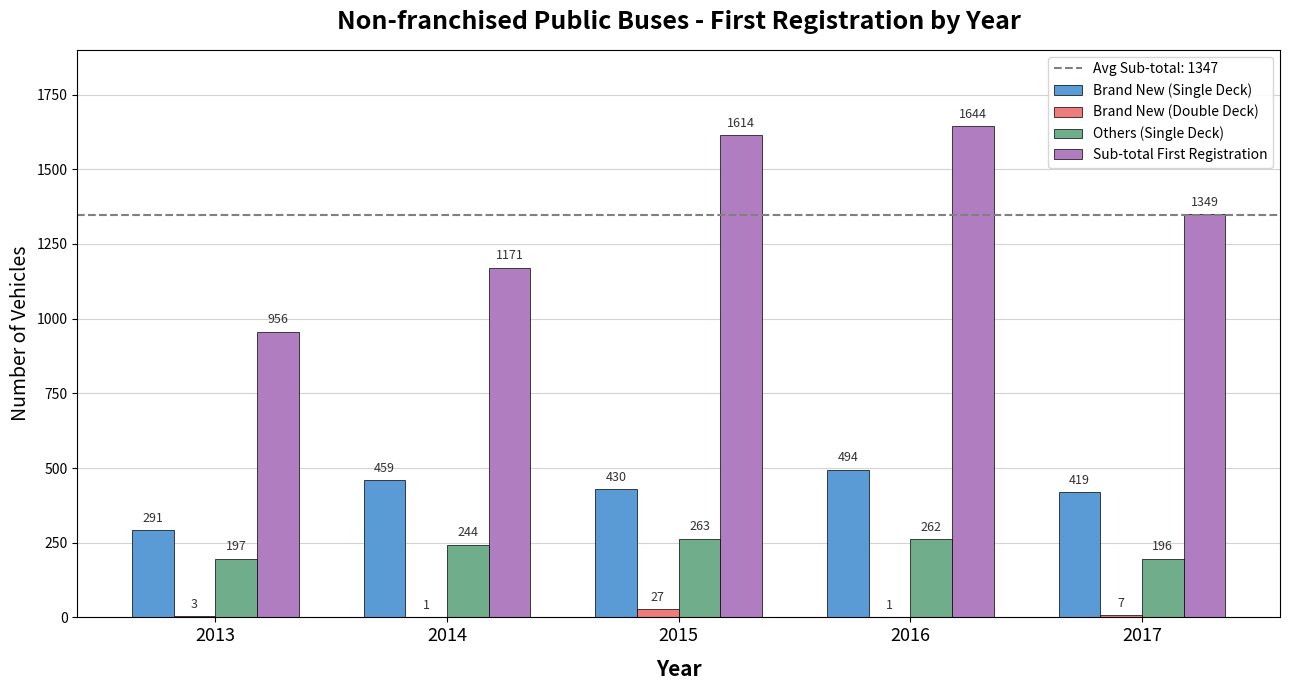

Reading left to right, extract all data points from this chart.

Brand New (Single Deck): 2013=291	2014=459	2015=430	2016=494	2017=419
Brand New (Double Deck): 2013=3	2014=1	2015=27	2016=1	2017=7
Others (Single Deck): 2013=197	2014=244	2015=263	2016=262	2017=196
Sub-total First Registration: 2013=956	2014=1171	2015=1614	2016=1644	2017=1349